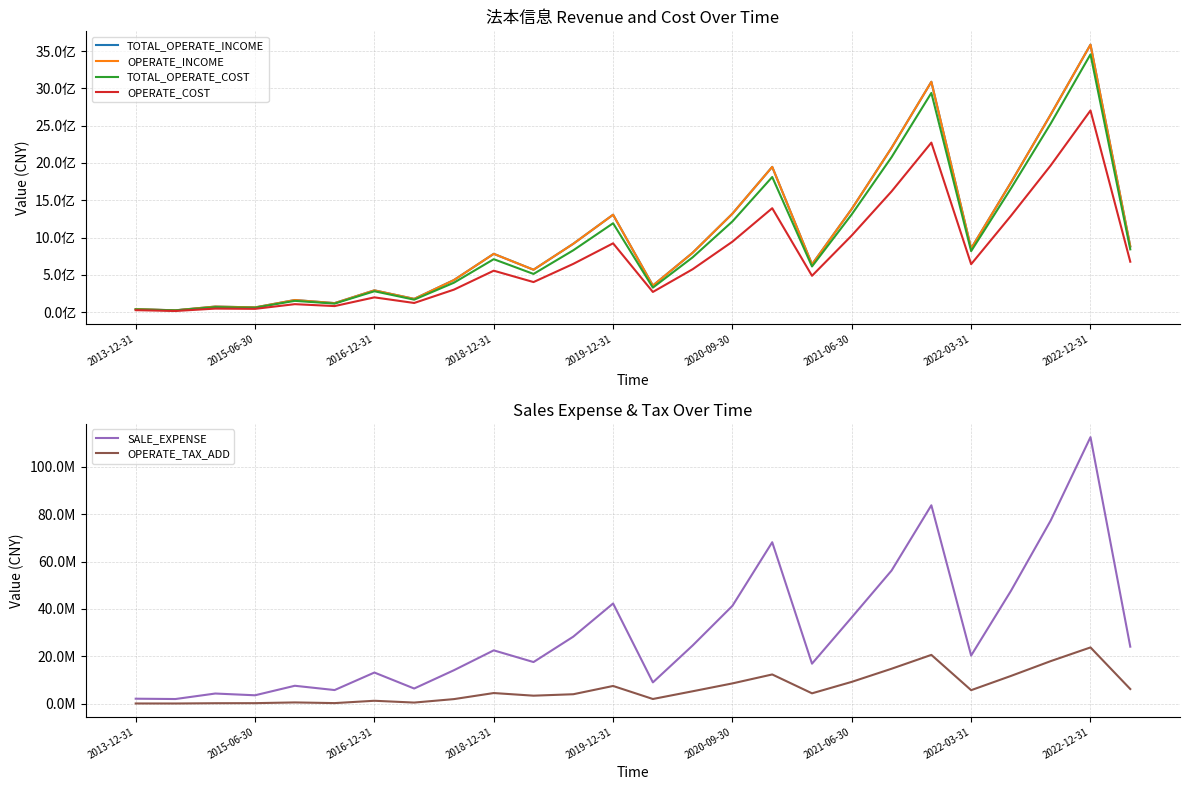

What are all the series names shown in the legend?

TOTAL_OPERATE_INCOME, OPERATE_INCOME, TOTAL_OPERATE_COST, OPERATE_COST, SALE_EXPENSE, OPERATE_TAX_ADD